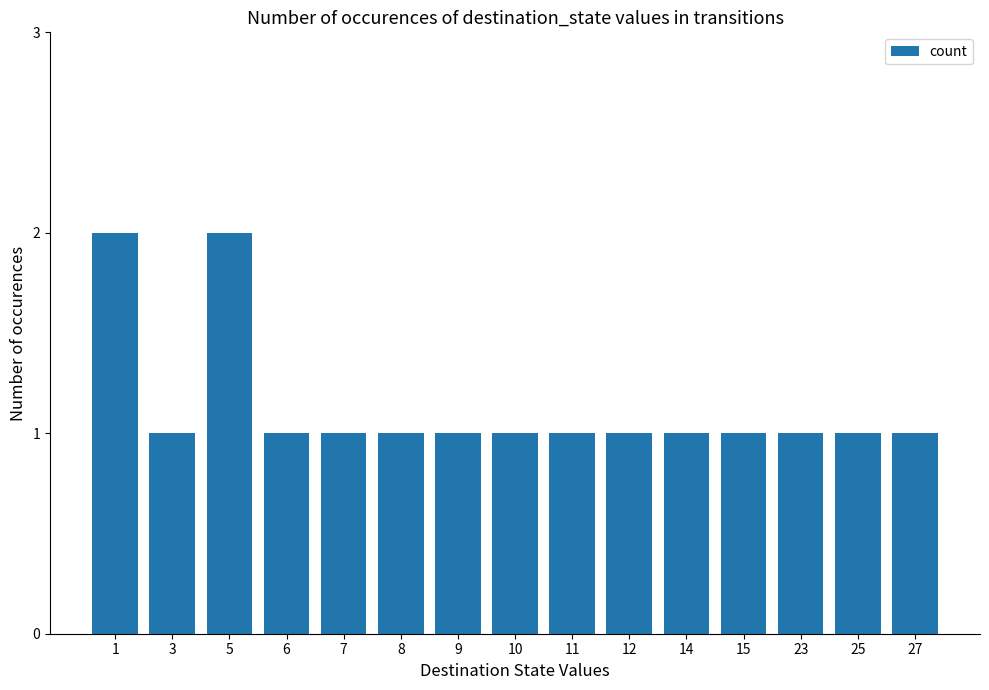

The value at 23 is 1. True or false?

True